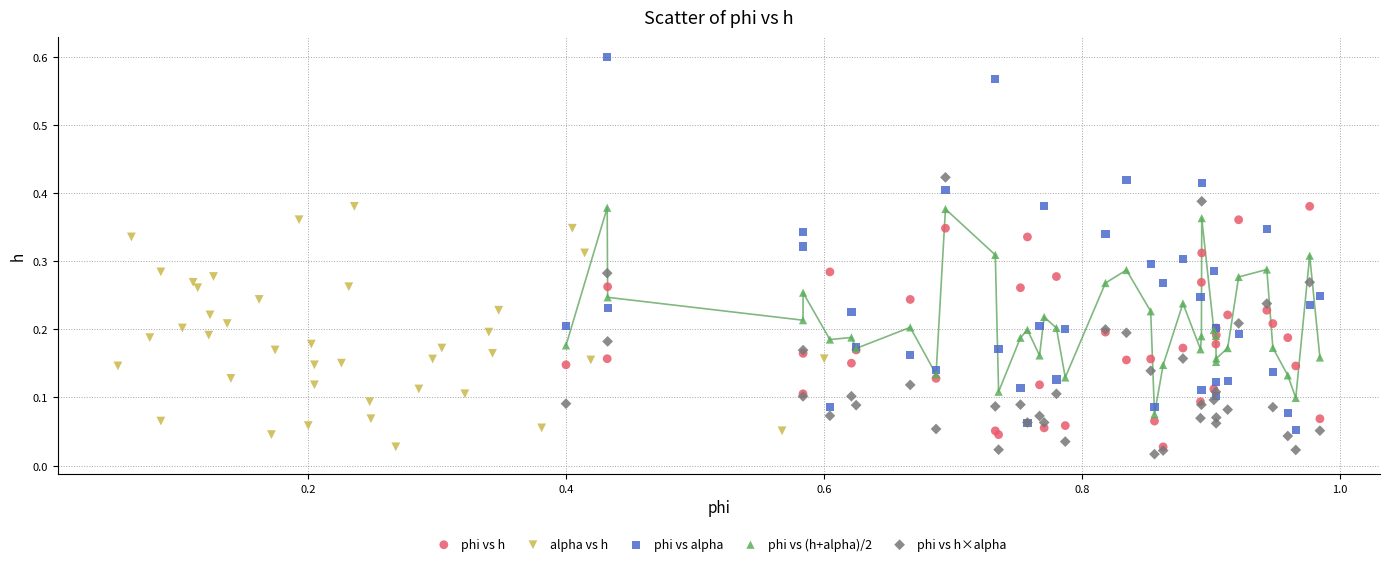

Which series reaches the maximum Y coordinate?

phi vs alpha